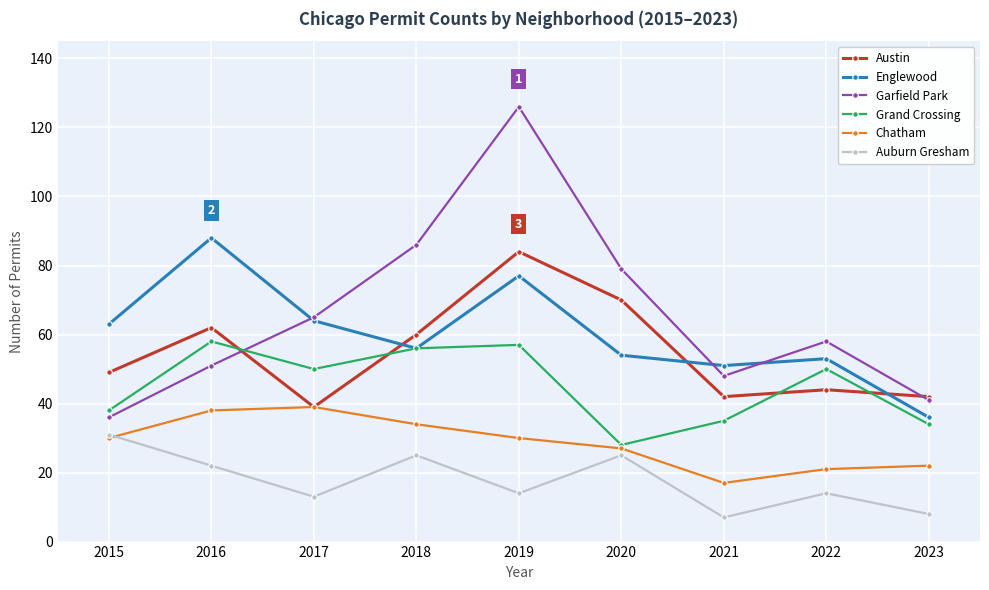

Which series has the widest spread of values?

Garfield Park